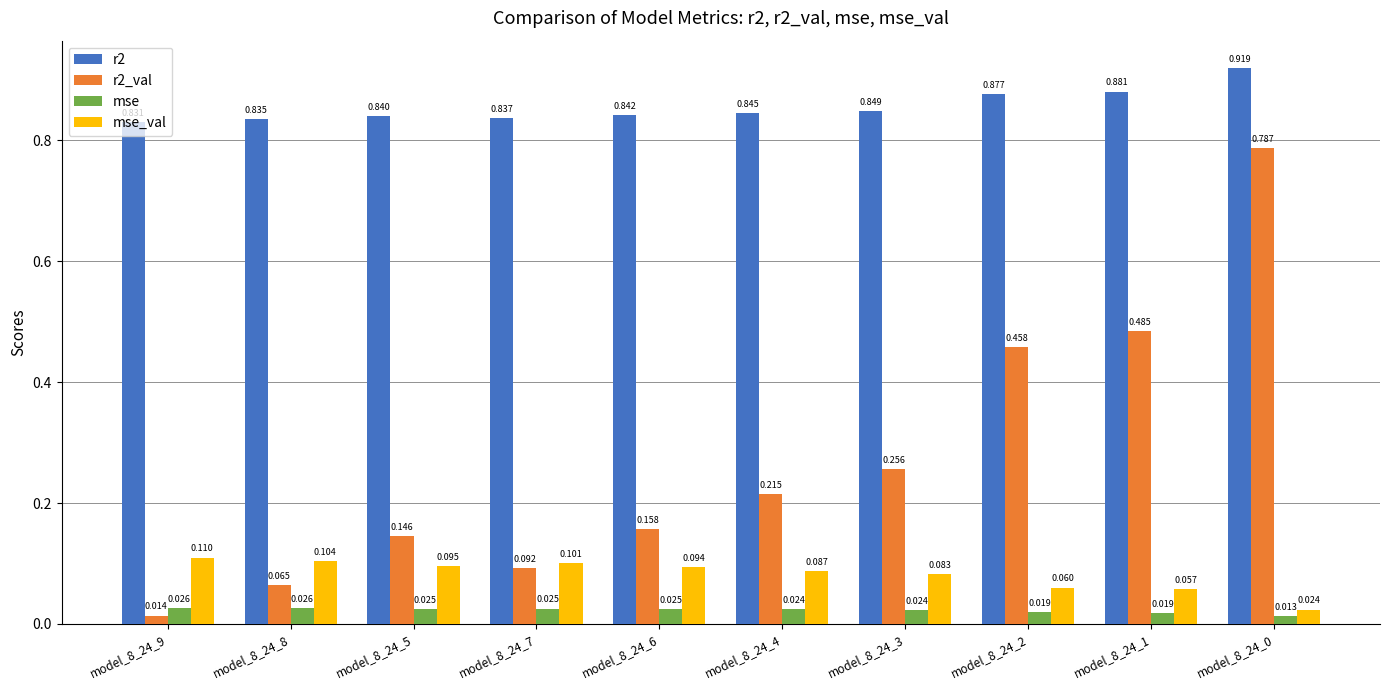

Is the value of r2_val at model_8_24_5 greater than the value of mse at model_8_24_9?

Yes